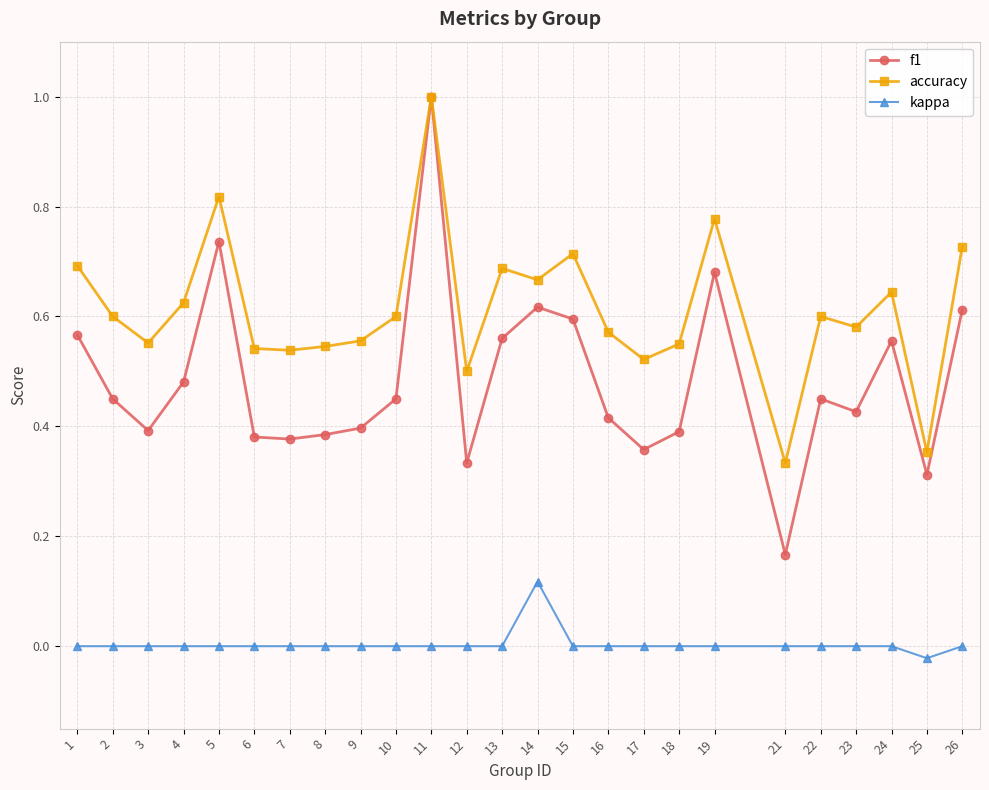

How many lines are shown in the chart?

3